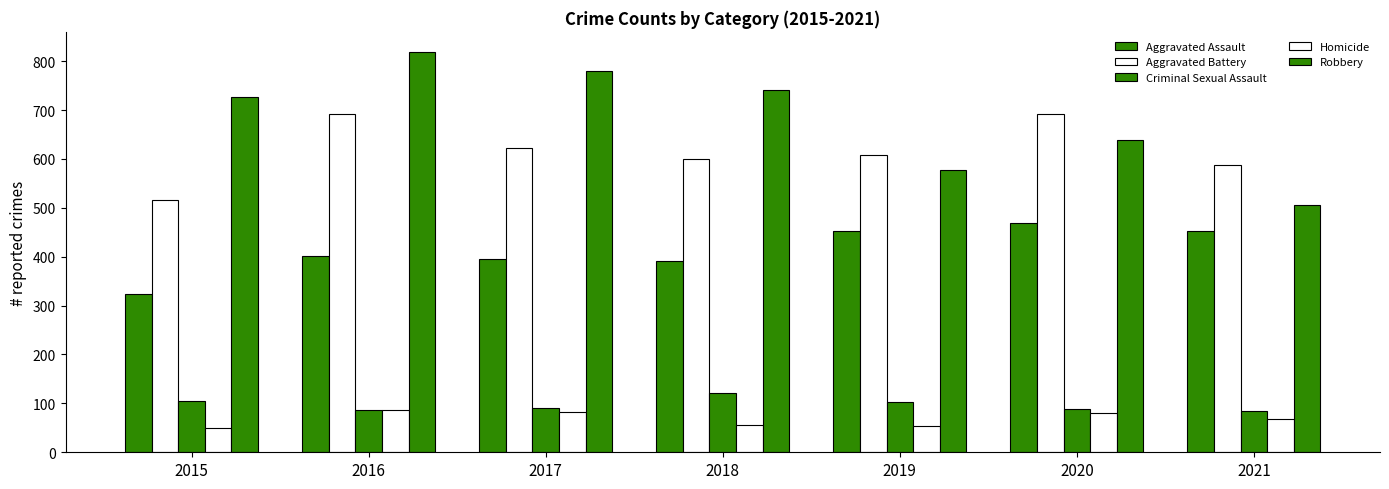

Count the number of data series in this chart.

5